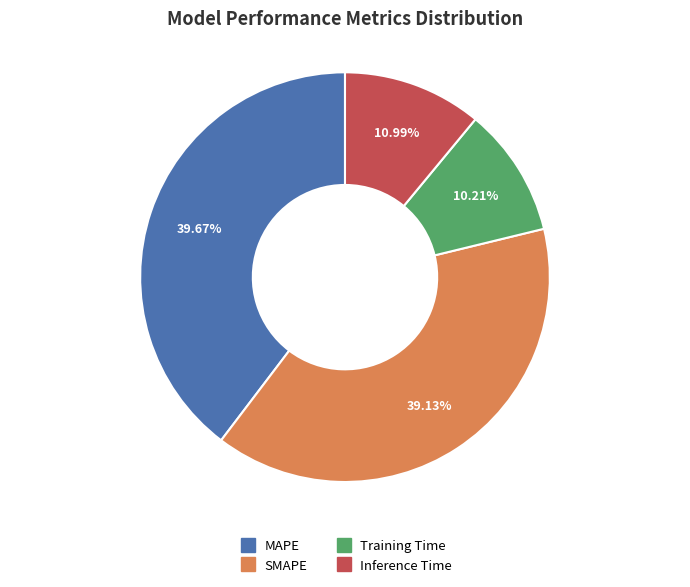

Combined, do MAPE and SMAPE account for over 50%?

Yes